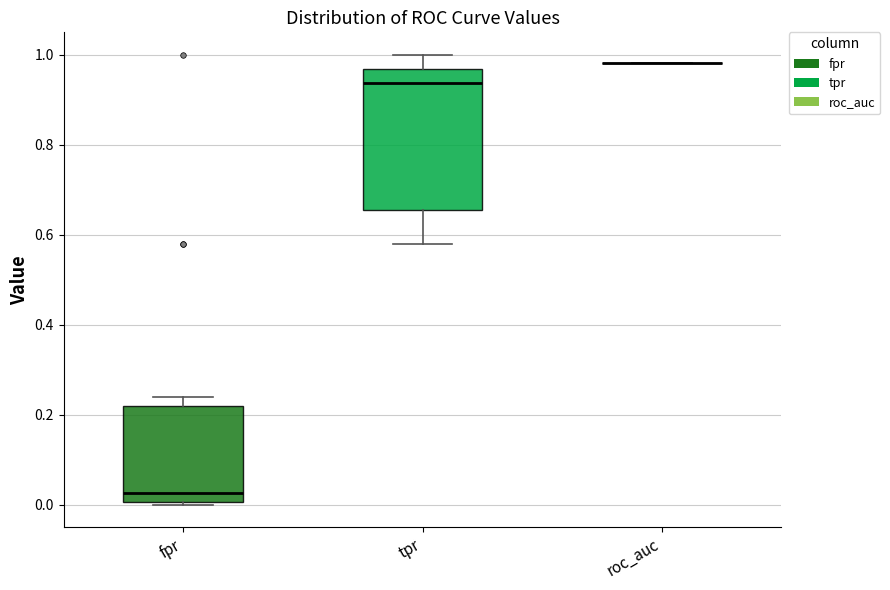

Where does the upper whisker of the box for tpr end on the y-axis? The values are not printed on the chart, so give them approximately, as read against the axis.

1.00